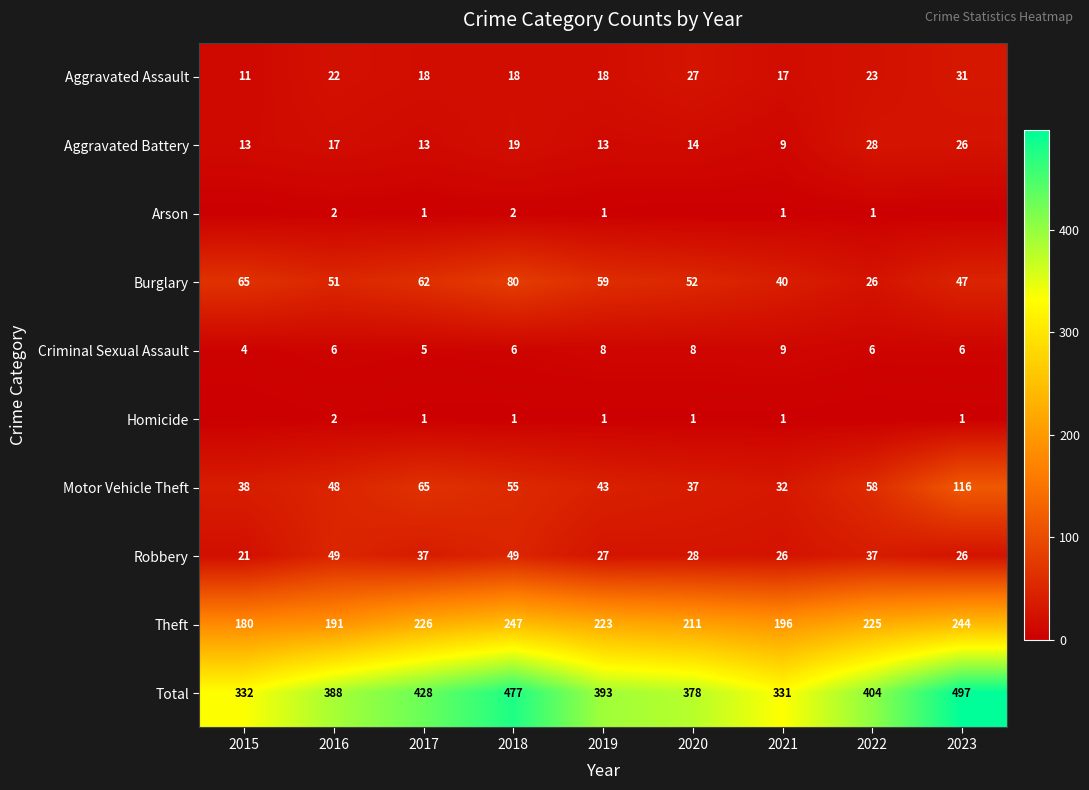

Which category has the highest value in the Motor Vehicle Theft series?

2023